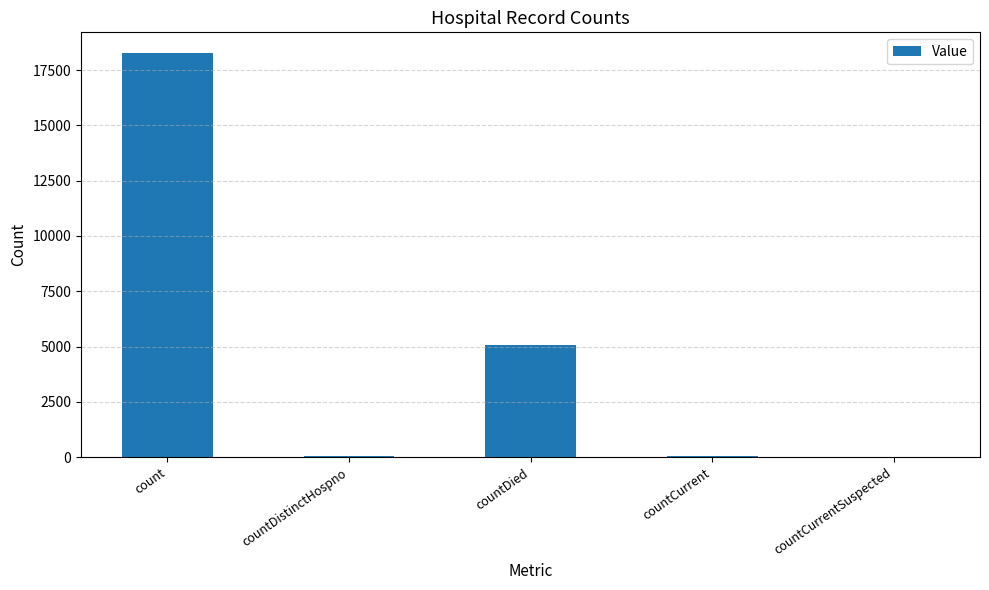

Which has a higher value, count or countDistinctHospno?

count